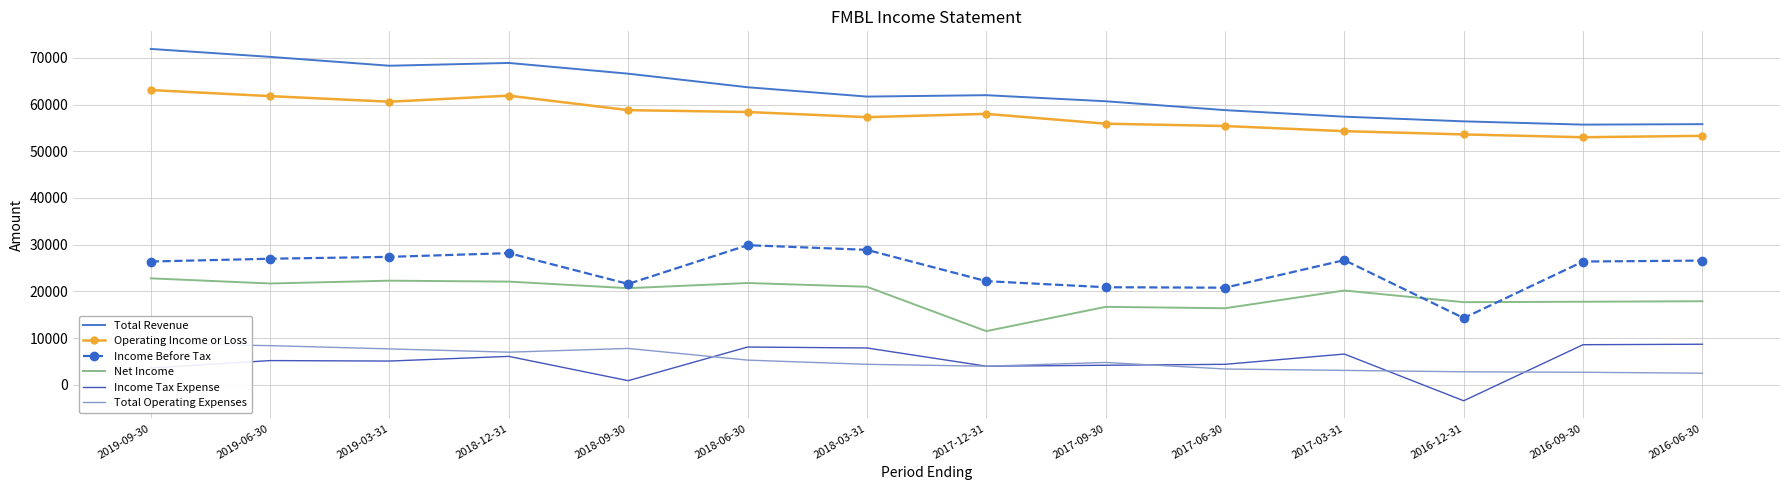

Rank the categories by Income Before Tax value from highest to lowest.

2018-06-30, 2018-03-31, 2018-12-31, 2019-03-31, 2019-06-30, 2017-03-31, 2016-06-30, 2019-09-30, 2016-09-30, 2017-12-31, 2018-09-30, 2017-09-30, 2017-06-30, 2016-12-31